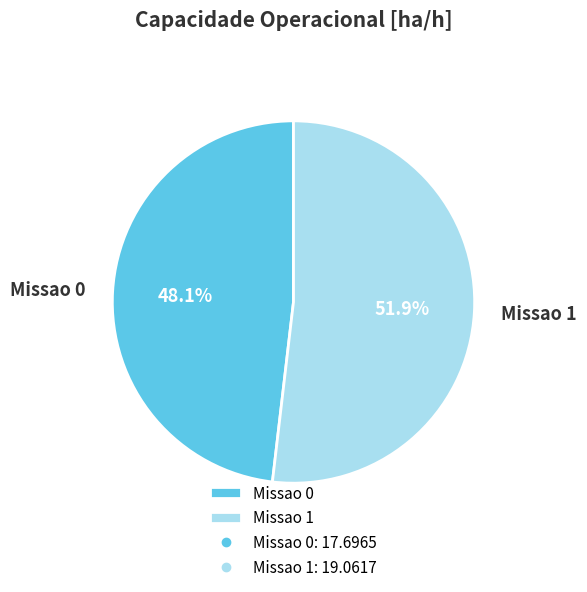

Is it true that Missao 0 is 58% of the pie?

False